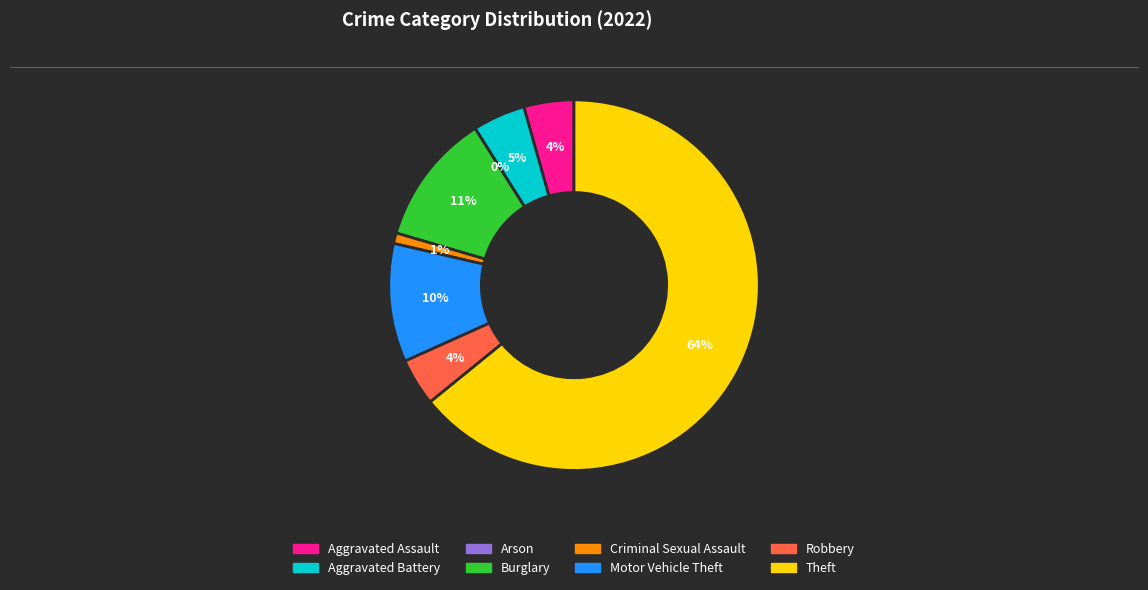

How many segments does this pie chart have?

8